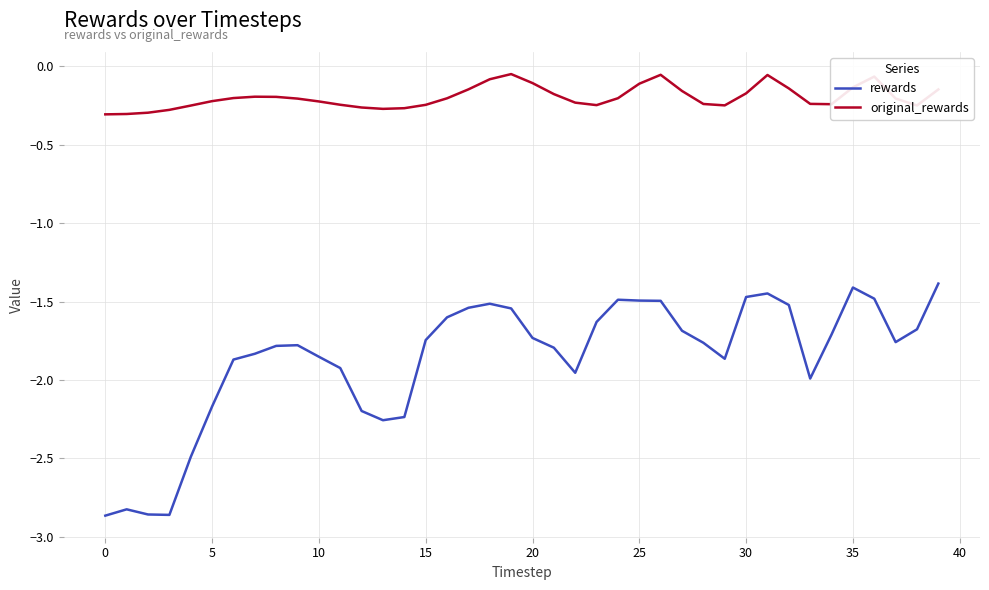

What is the difference between the maximum and minimum values in the original_rewards series?

0.3